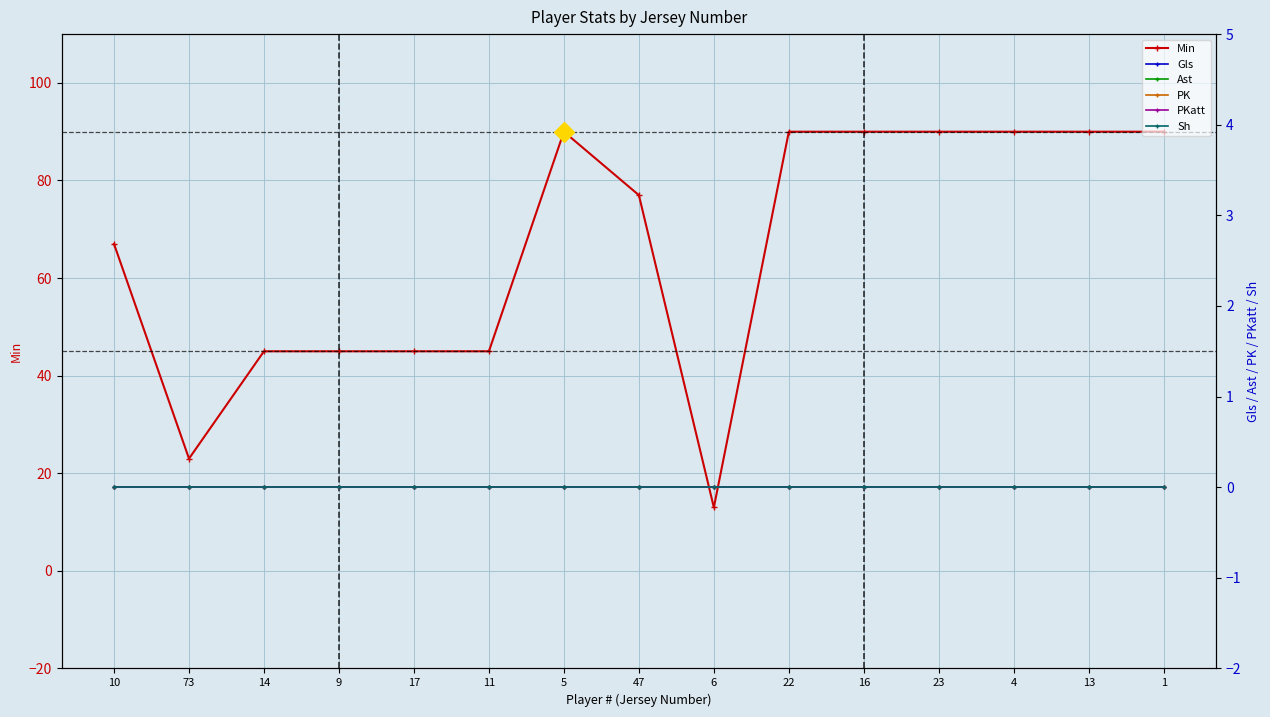

The value of Sh at 9 is 0. True or false?

True